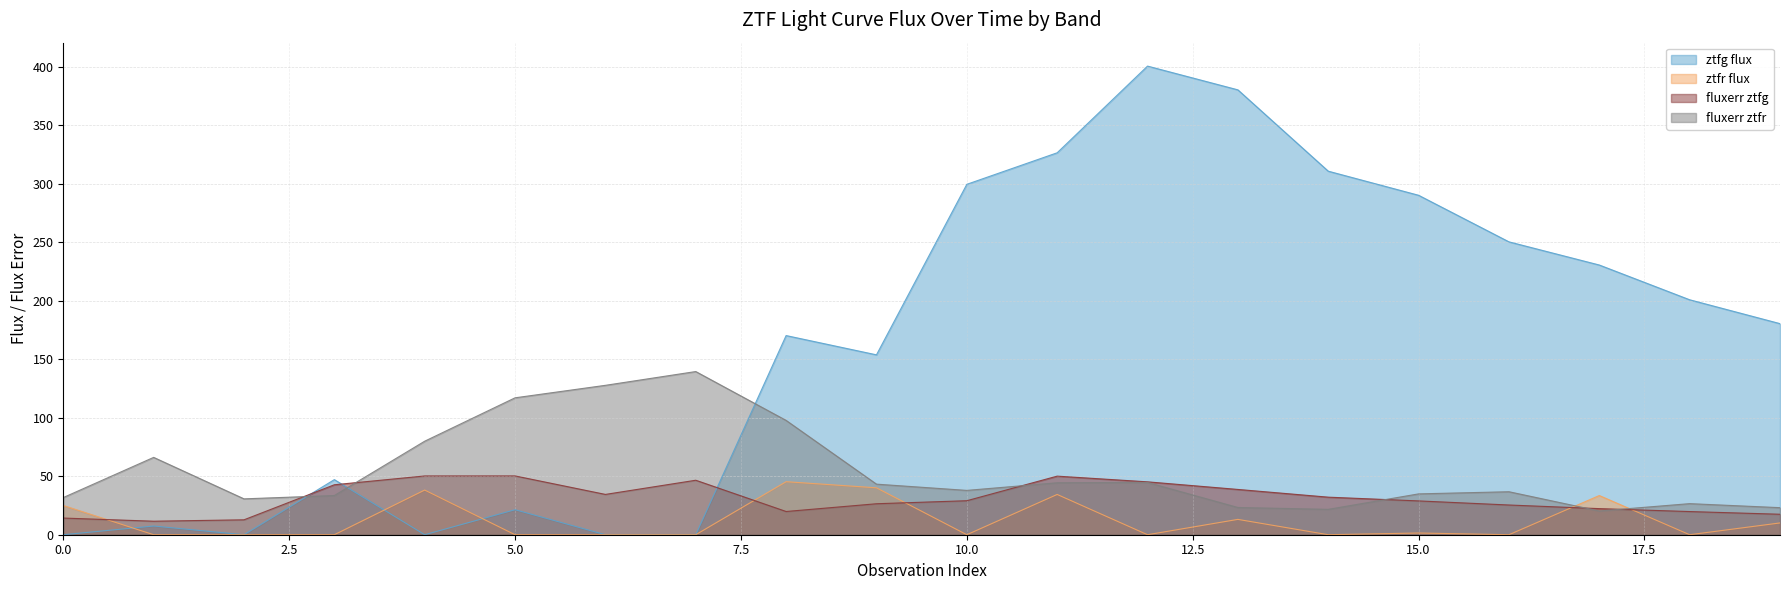

True or false: fluxerr ztfr and fluxerr ztfg intersect in this chart.

True